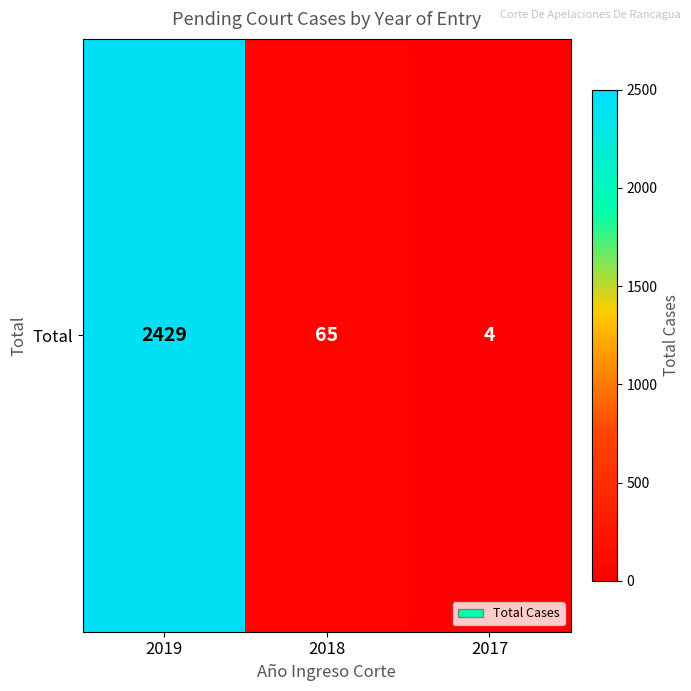

List the labels in order of value, largest first.

2019, 2018, 2017